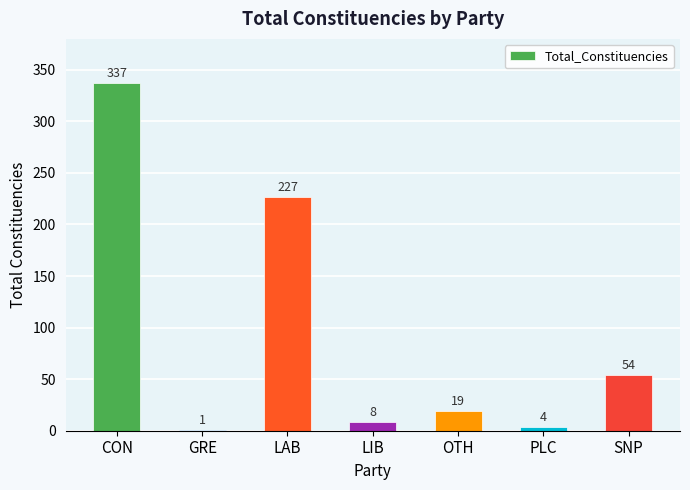

Reading left to right, what are all the values shown in this chart?

337	1	227	8	19	4	54